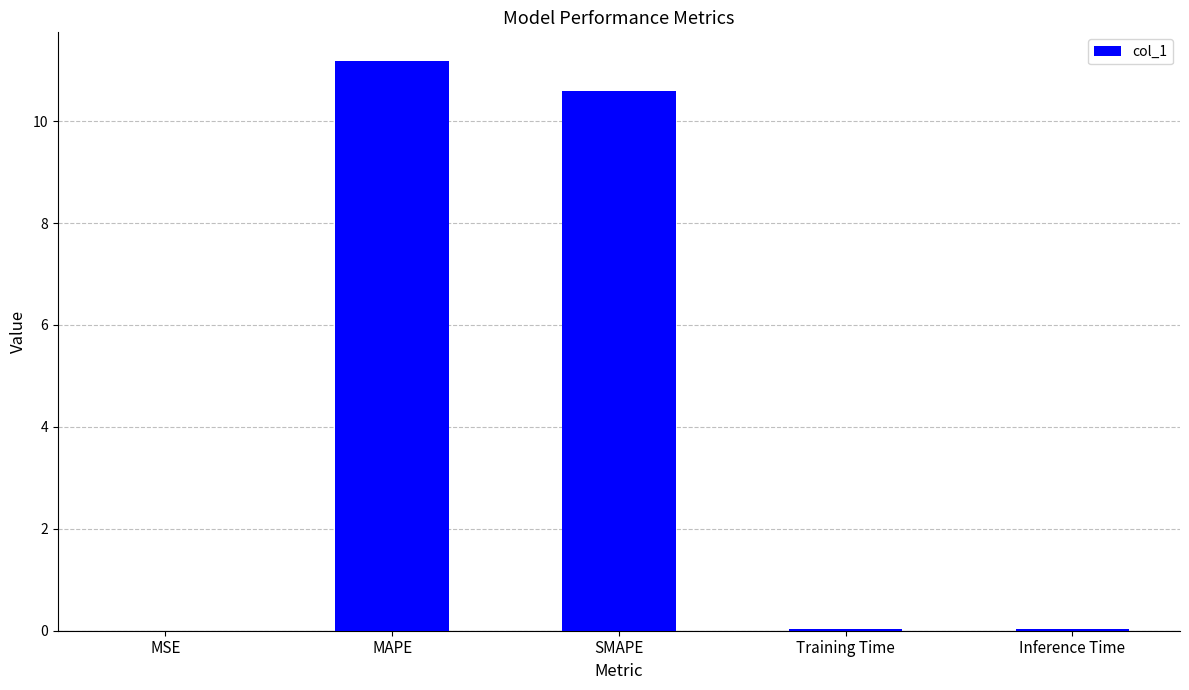

Which category has the highest value across all series?

MAPE